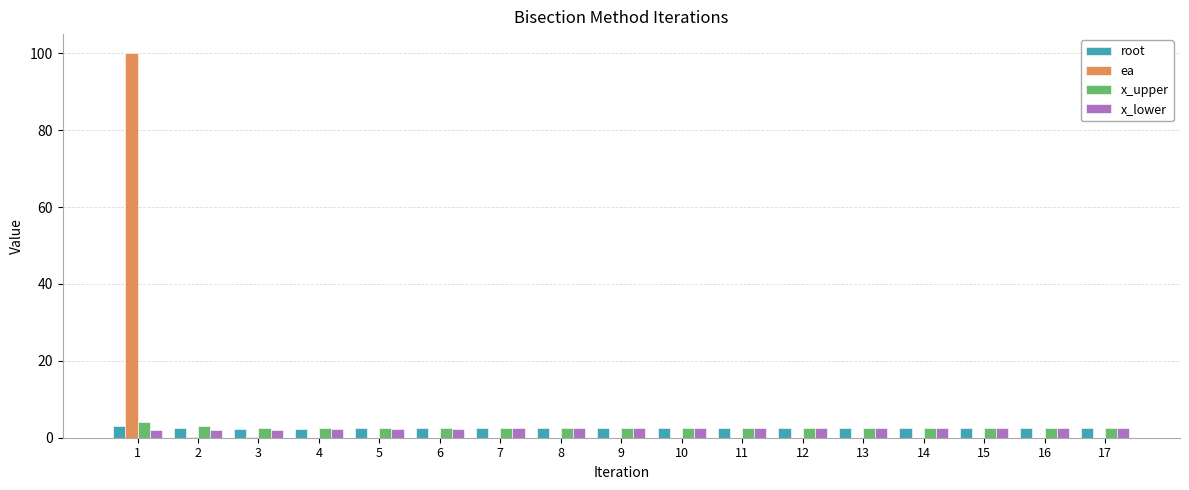

Are the bars grouped side by side (vs. stacked)?

Yes